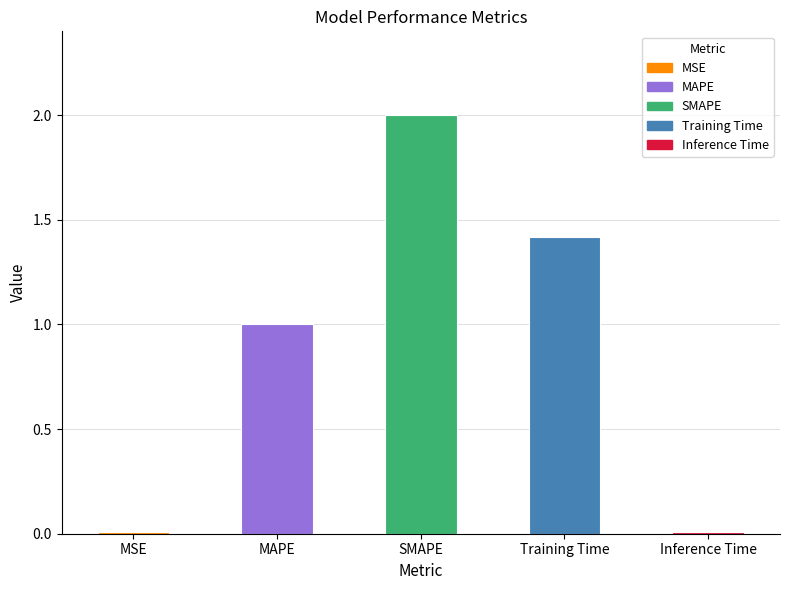

Reading left to right, extract all data points from this chart.

0.0	1.0	2.0	1.4	0.0